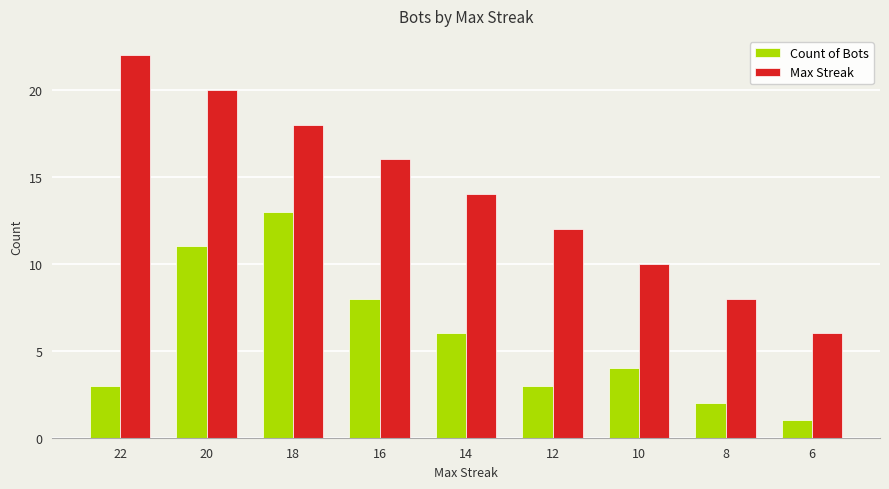

How many categories are shown in the chart?

9